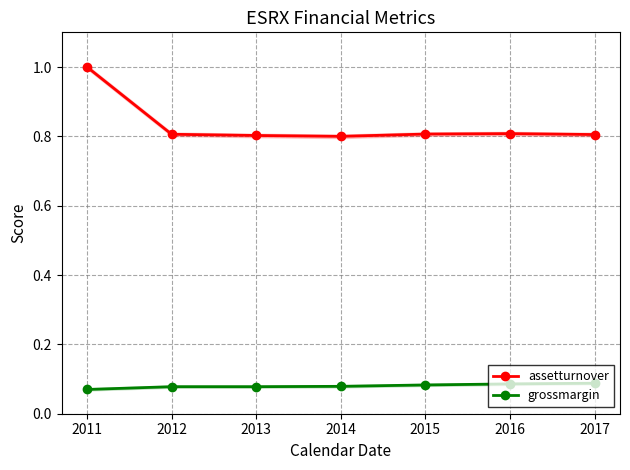

How many distinct data groups are displayed?

2